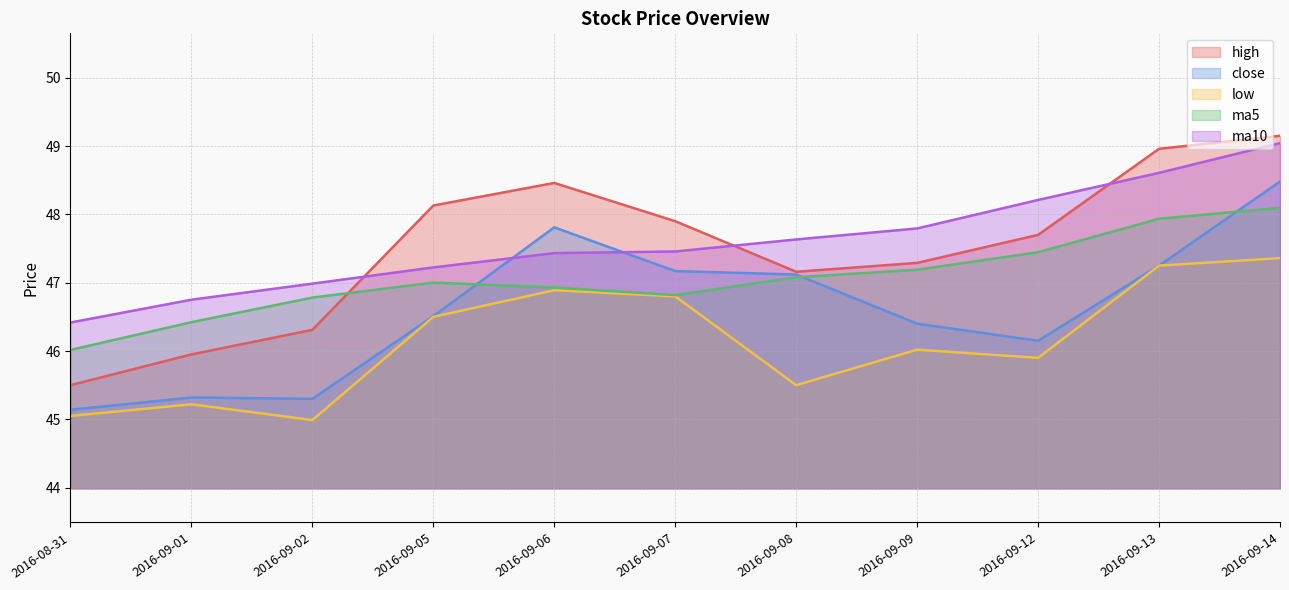

How many lines are shown in the chart?

5